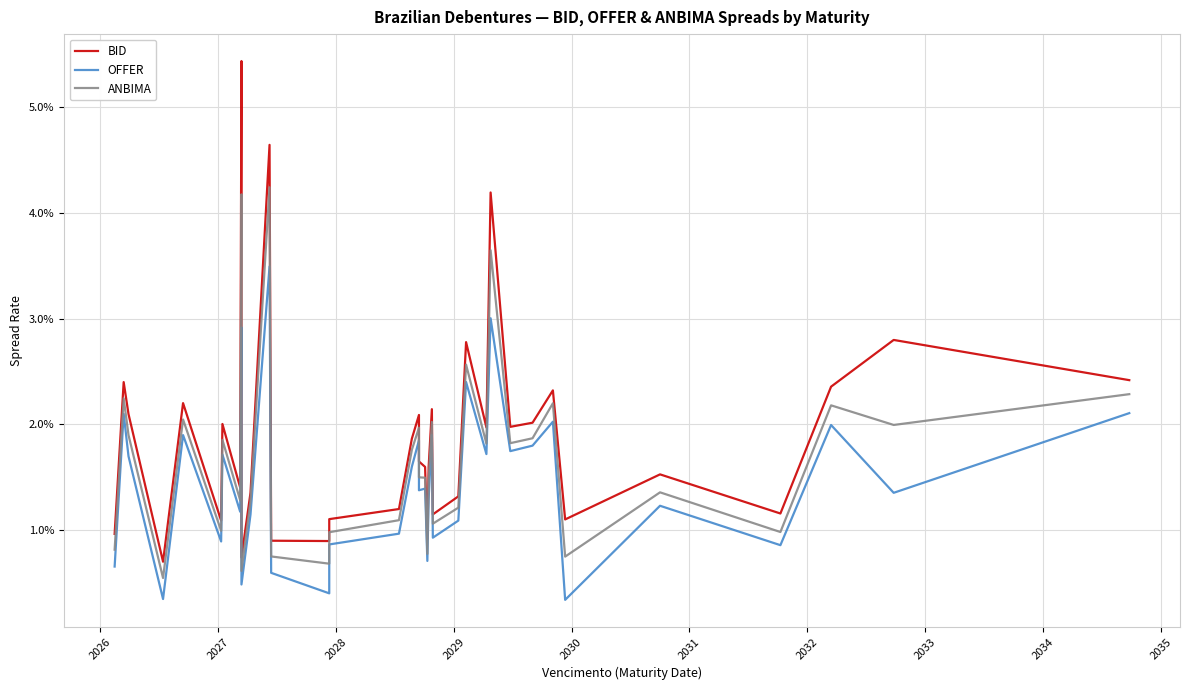

What is the label of the 32nd point from the right?

2030